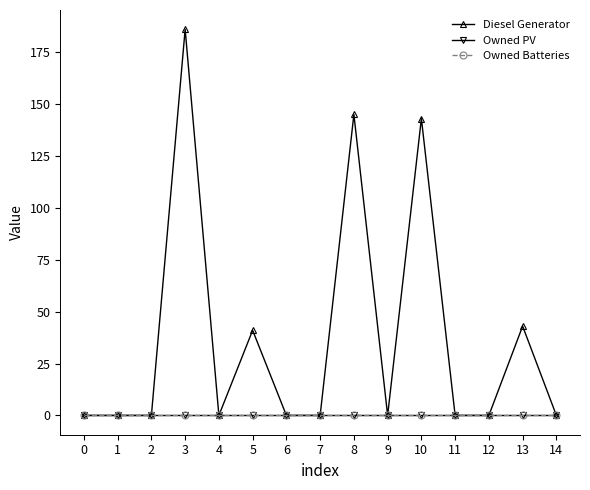

Does the chart display data point markers on the line(s)?

Yes